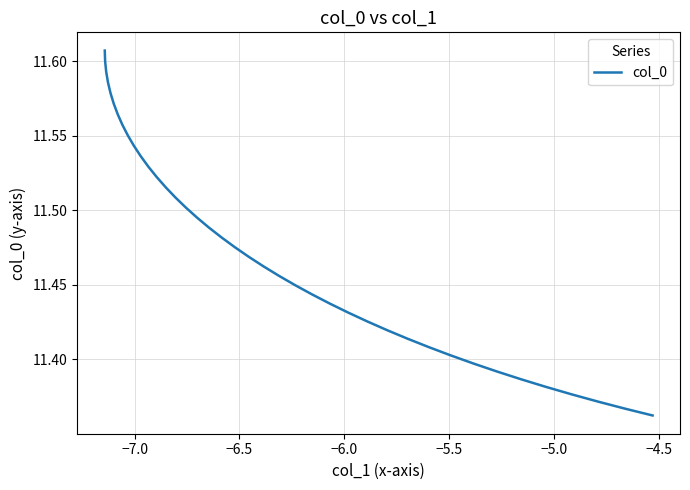

What is the label of the 5th point from the left?

−5.5